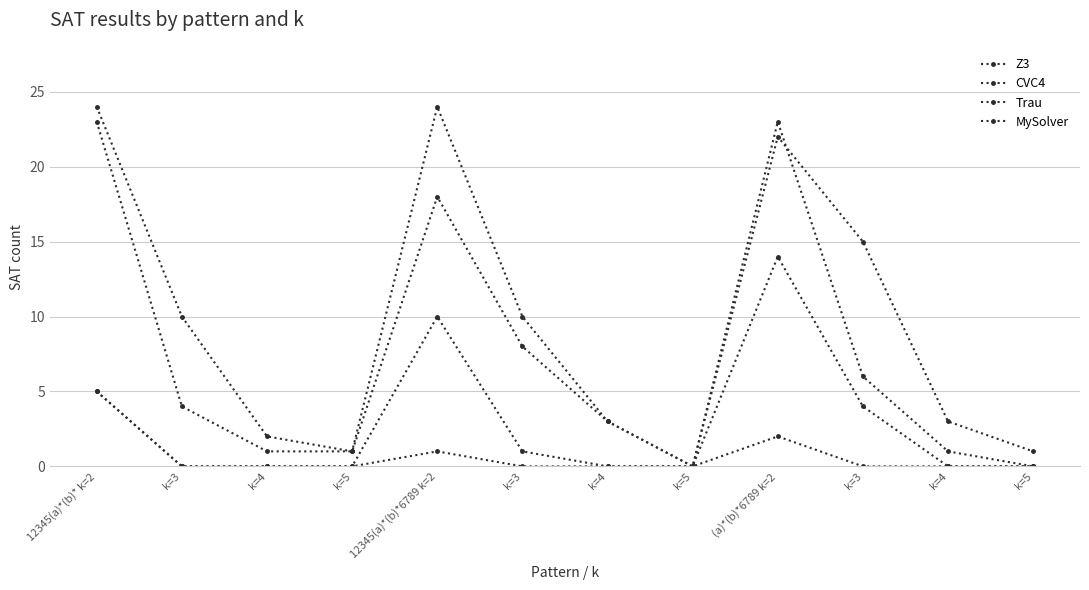

Is this an area chart (filled region under the line)?

No